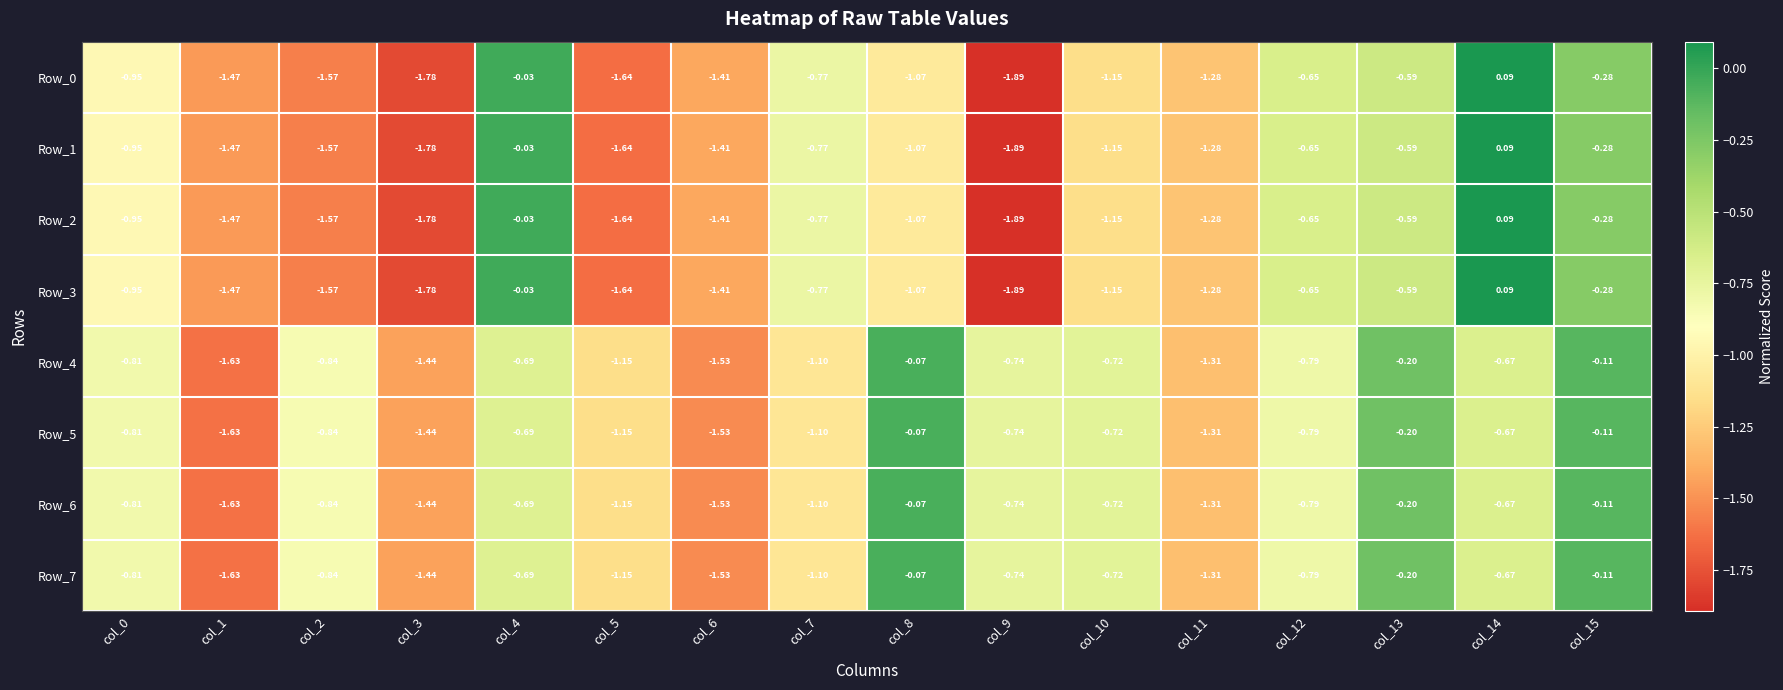

Is the value of Row_1 at col_15 greater than the value of Row_4 at col_11?

Yes